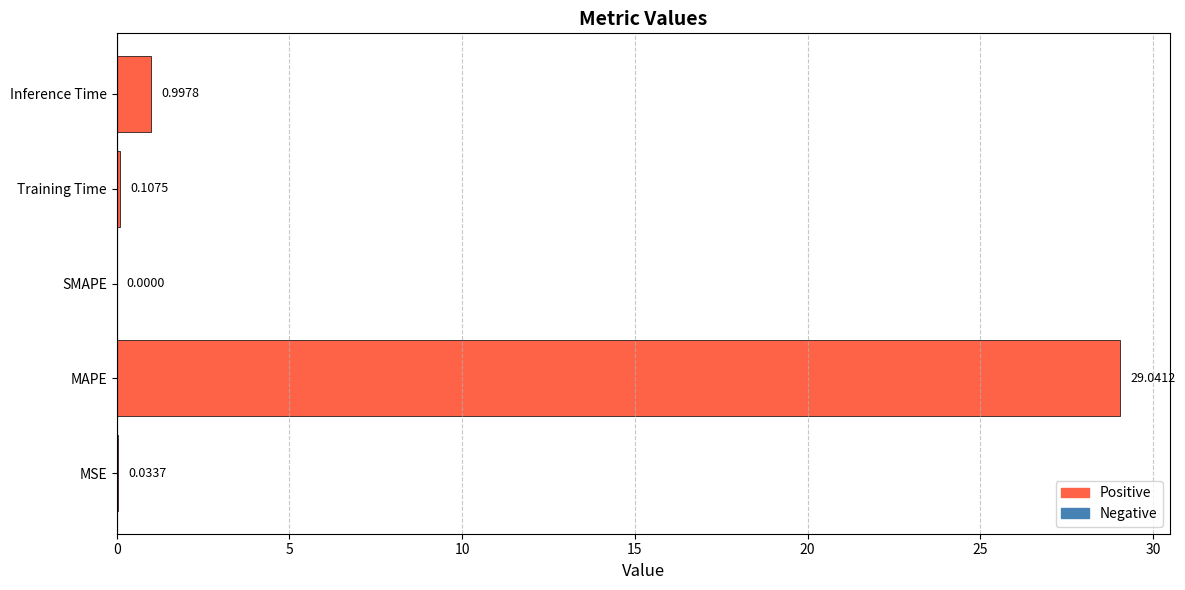

What is the sum of all values?

30.2